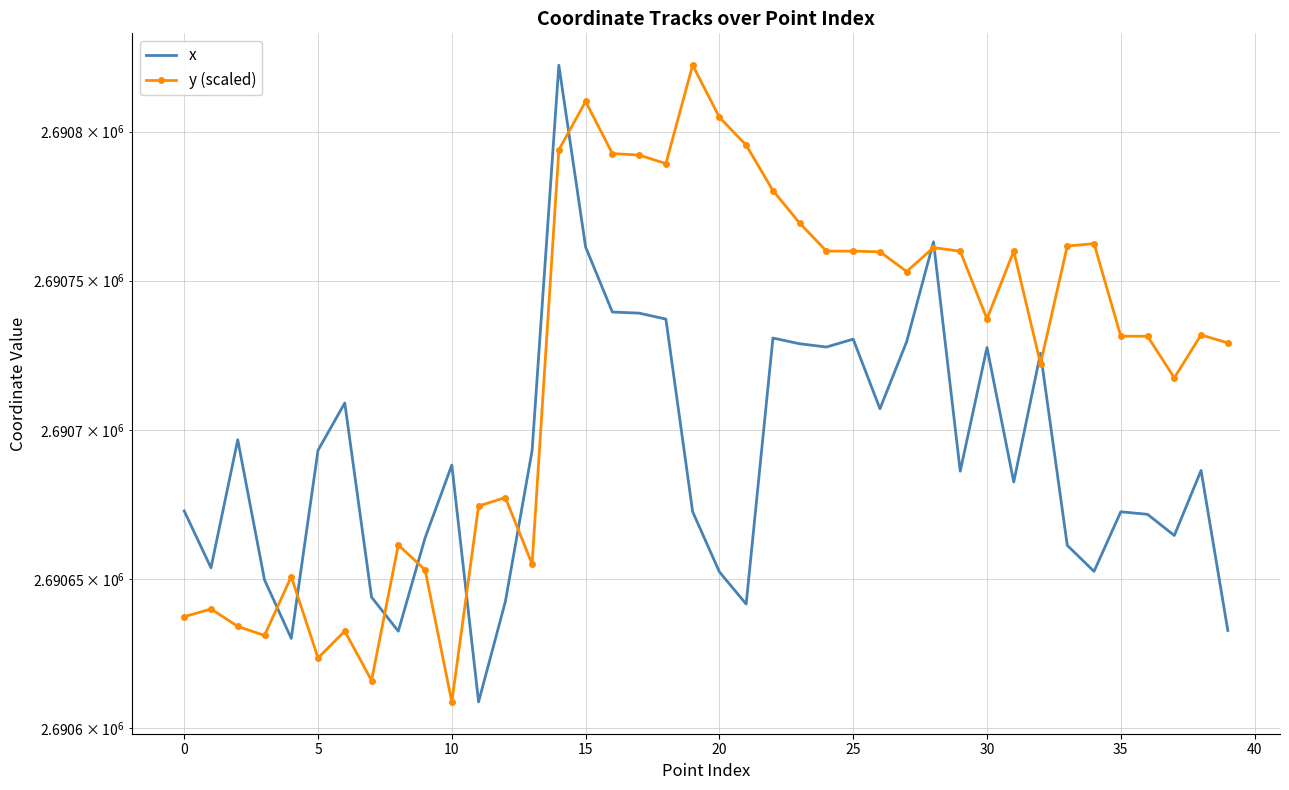

List the series in order of their peak value, lowest first.

x, y (scaled)